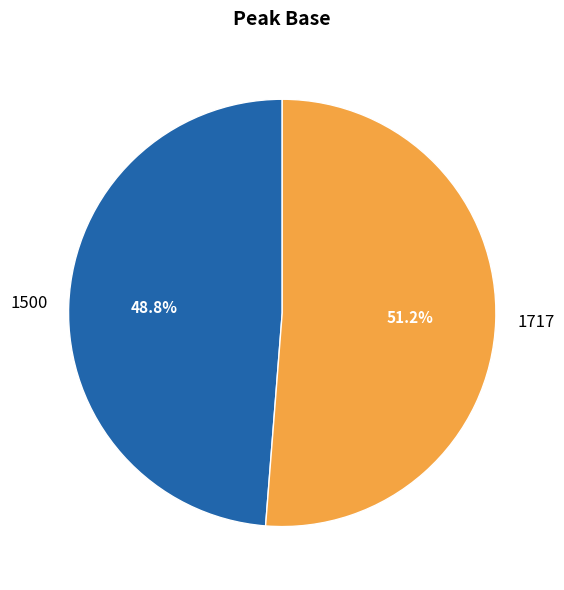

Which slice represents more than half of the pie?

1717